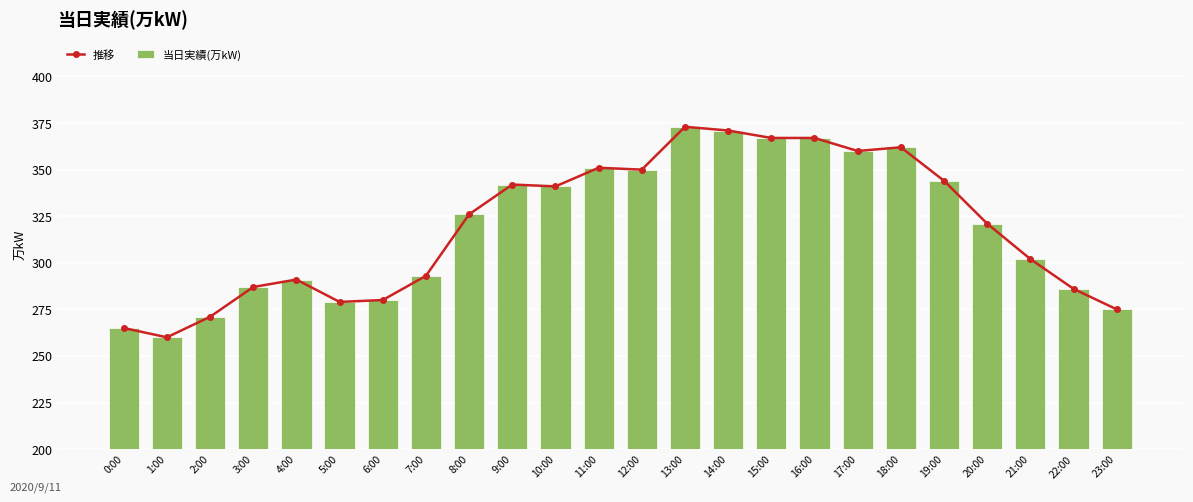

What are all the series names shown in the legend?

推移, 当日実績(万kW)